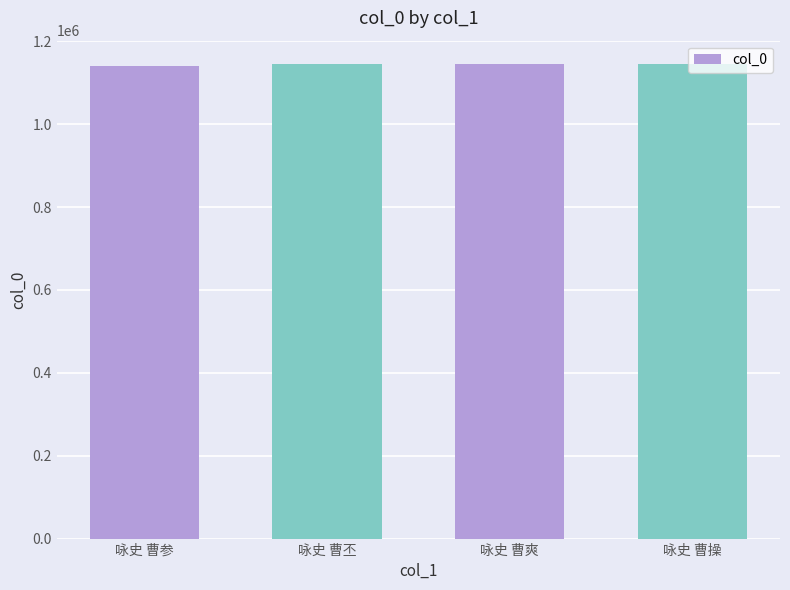

What is the smallest value displayed?

1139877